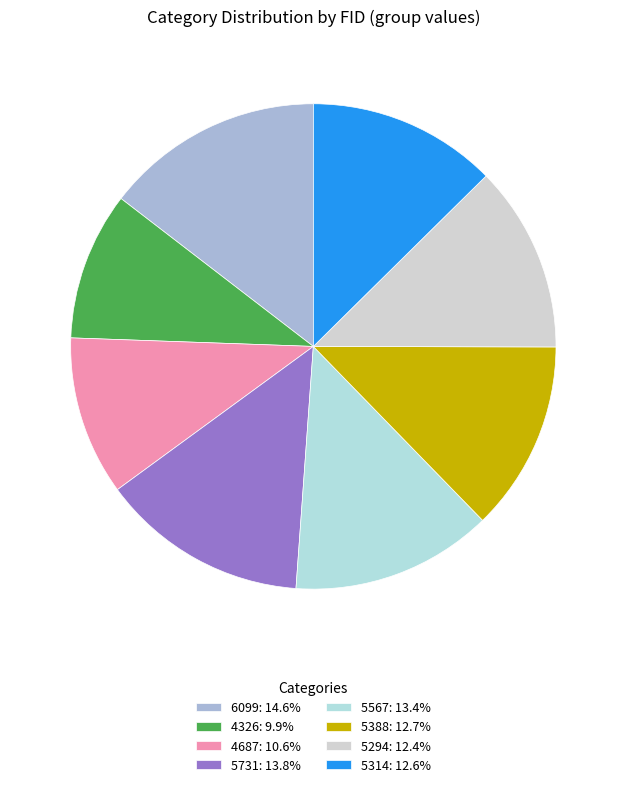

To the nearest percent, what is the average slice percentage?

12%